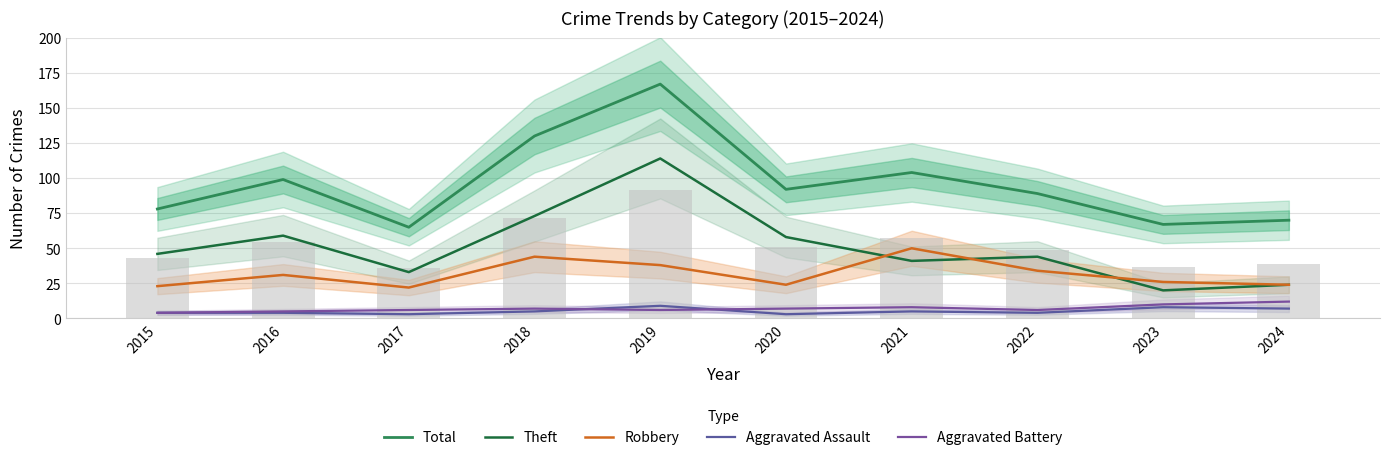

What is the value of the Aggravated Battery bar at the 8th from the left?

6